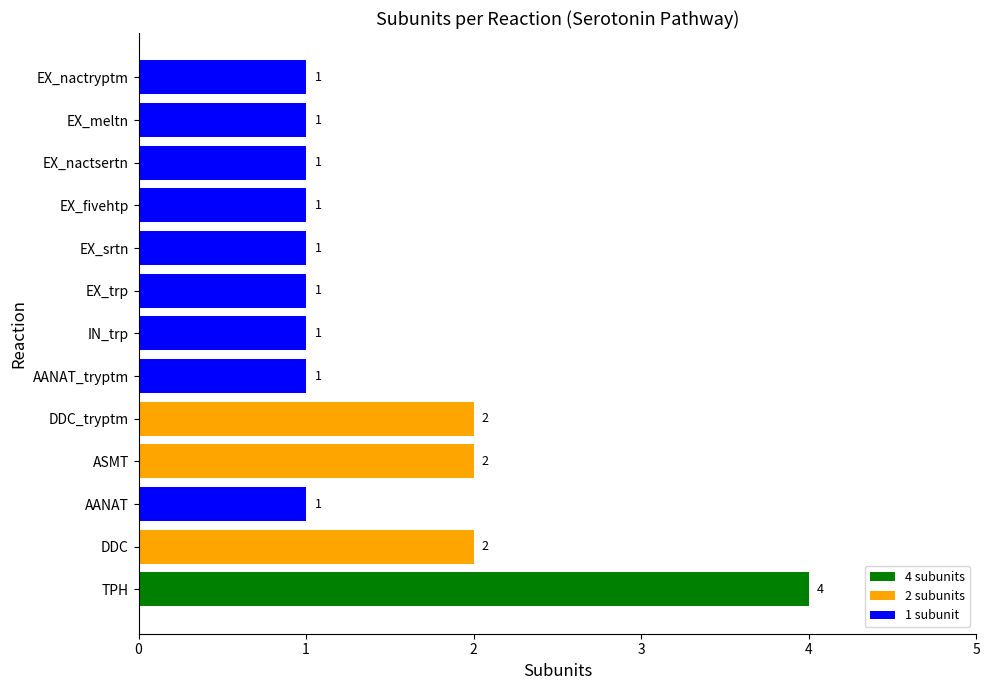

What is the sum of all values?

19